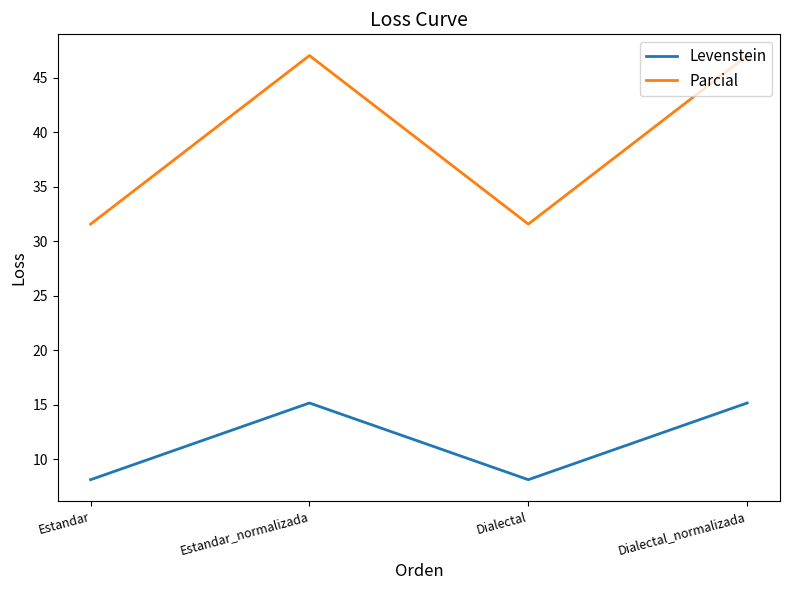

What is the difference between the highest and lowest values at Dialectal?

23.5